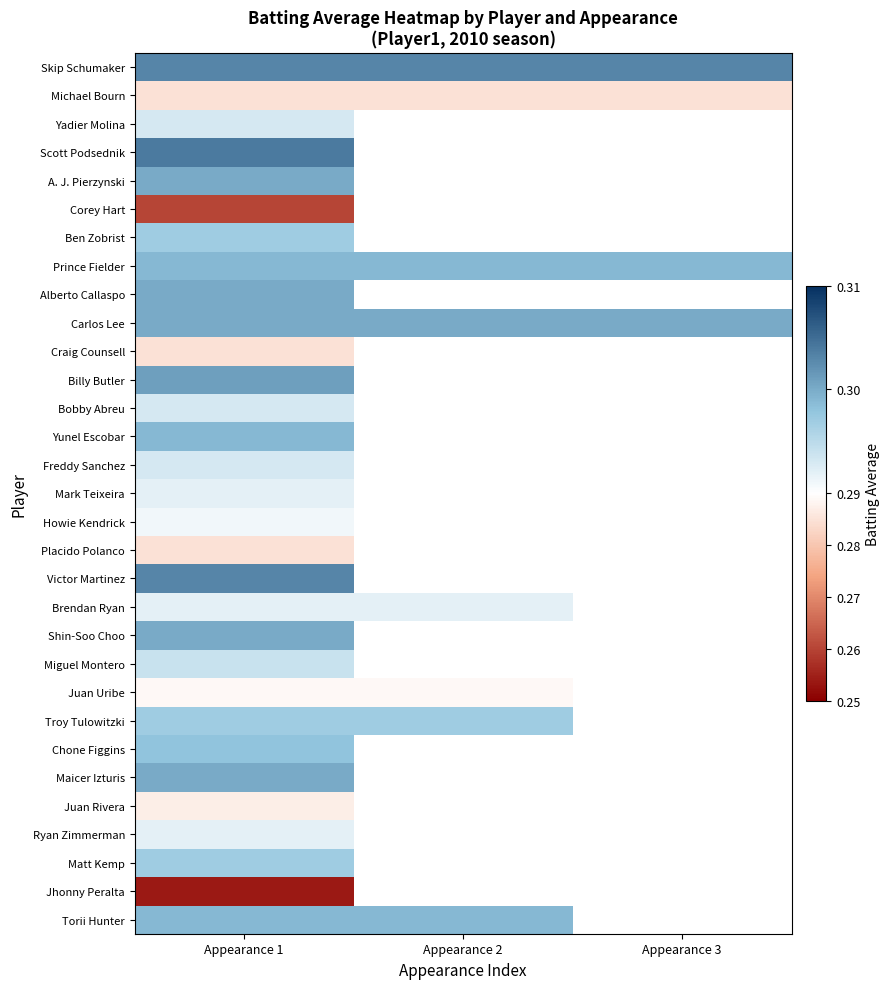

List the labels in order of Miguel Montero value, largest first.

Appearance 1, Appearance 2, Appearance 3